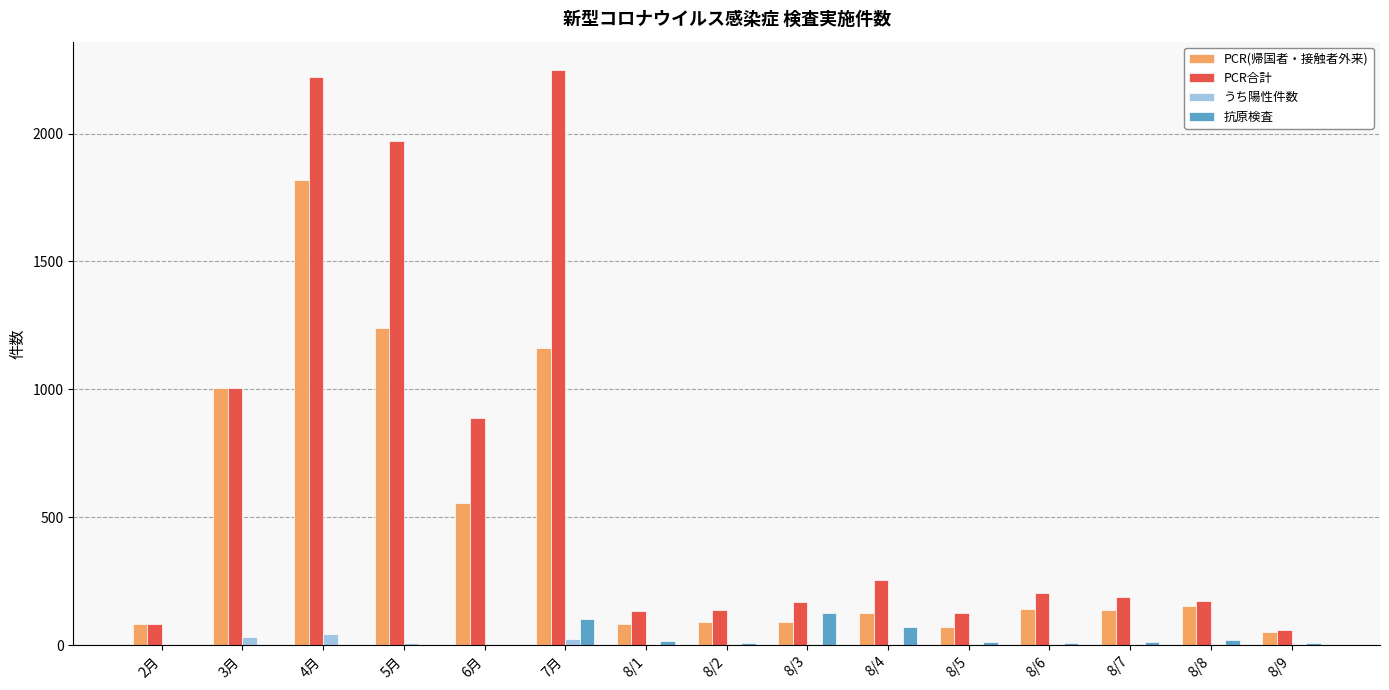

Where is PCR(帰国者・接触者外来) nearest to the value 934?

3月